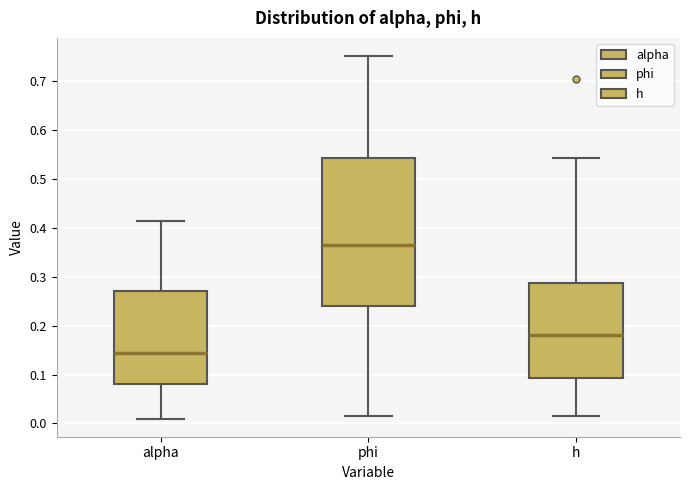

Which box's median line is the highest?

phi